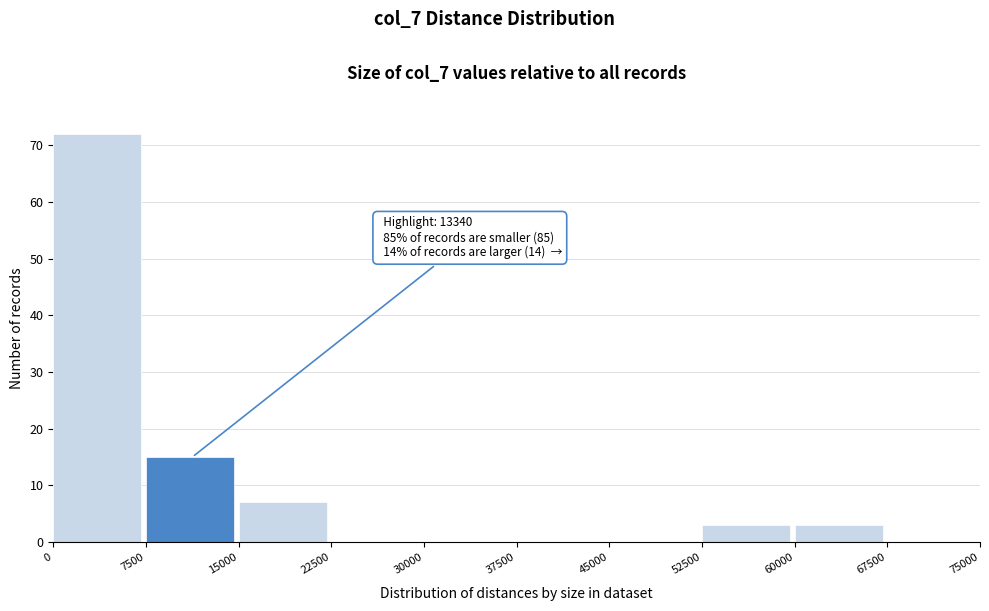

Which range on the x-axis has the tallest bar?

0 to 7500